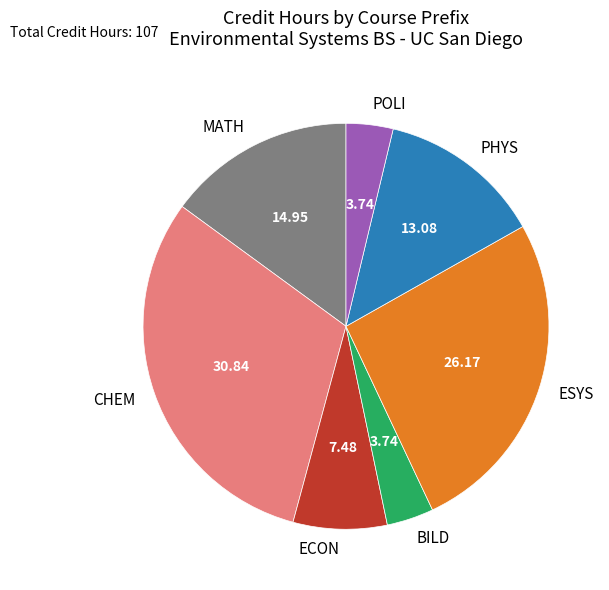

What is the ratio of the value at MATH to the value at POLI?

4.0